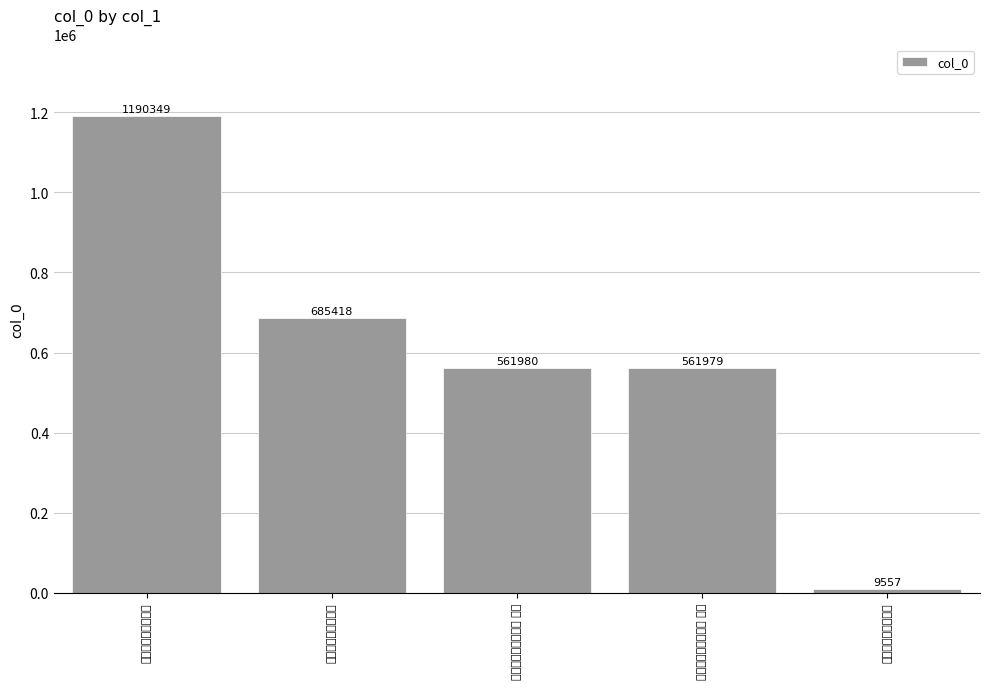

What is the label of the 2nd bar from the right?

送盛孔赴淄川丞二首 其一